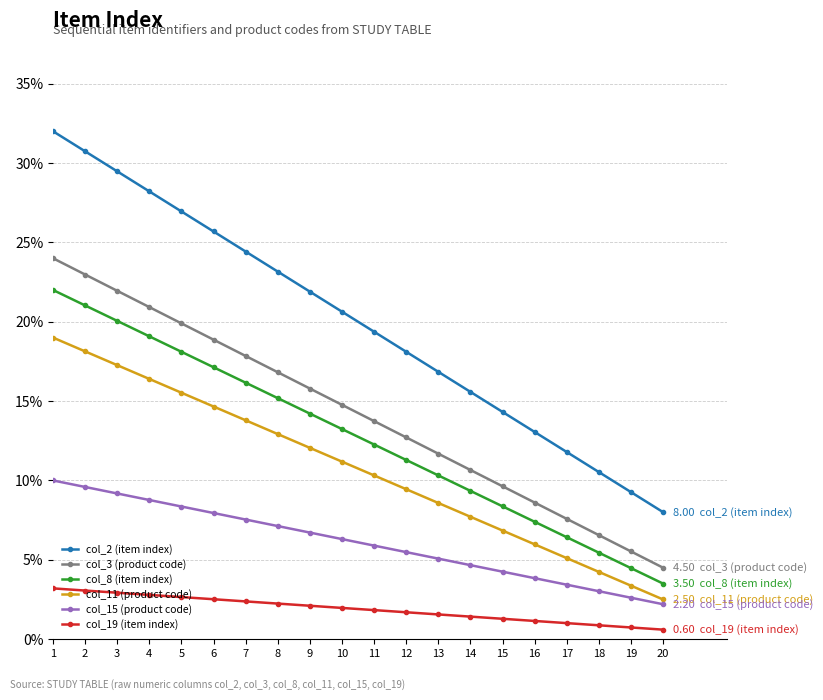

At which category is the sum across all series the highest?

1